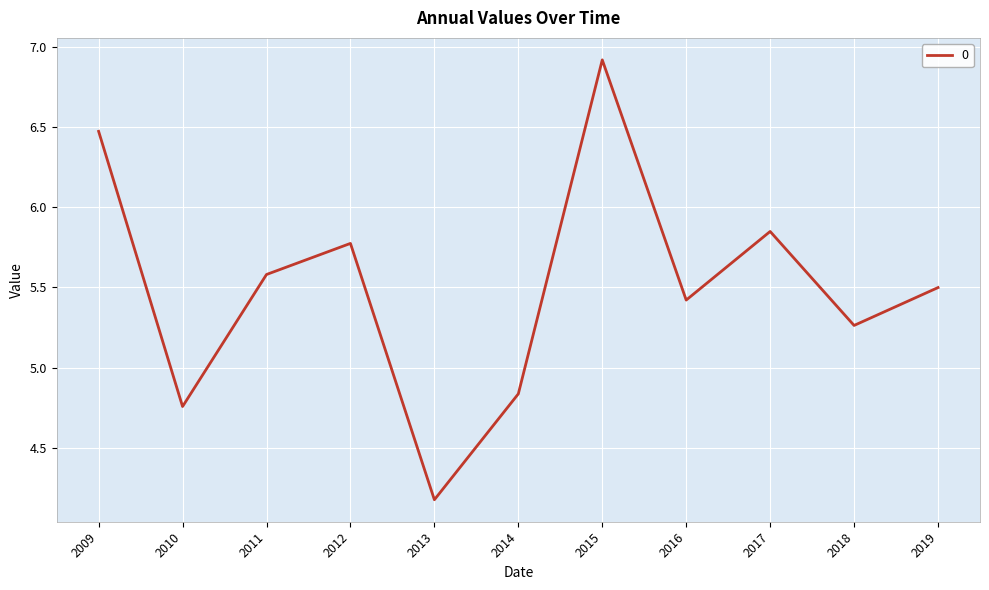

Is it true that the value at 2013 is 4.2?

True